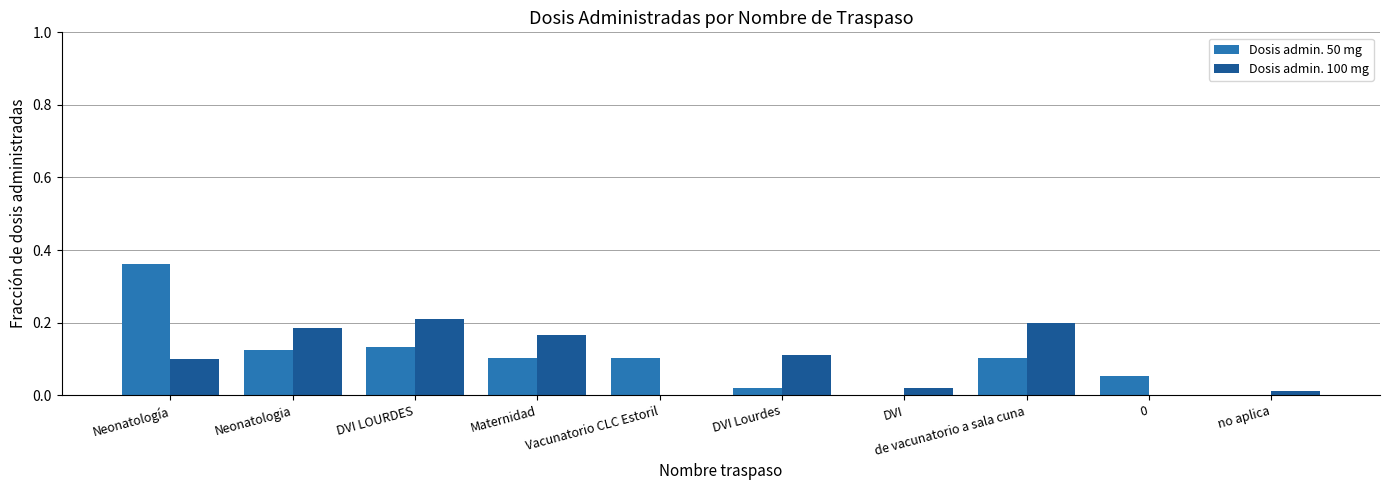

The Dosis admin. 50 mg series shows 0.0 at DVI. True or false?

True